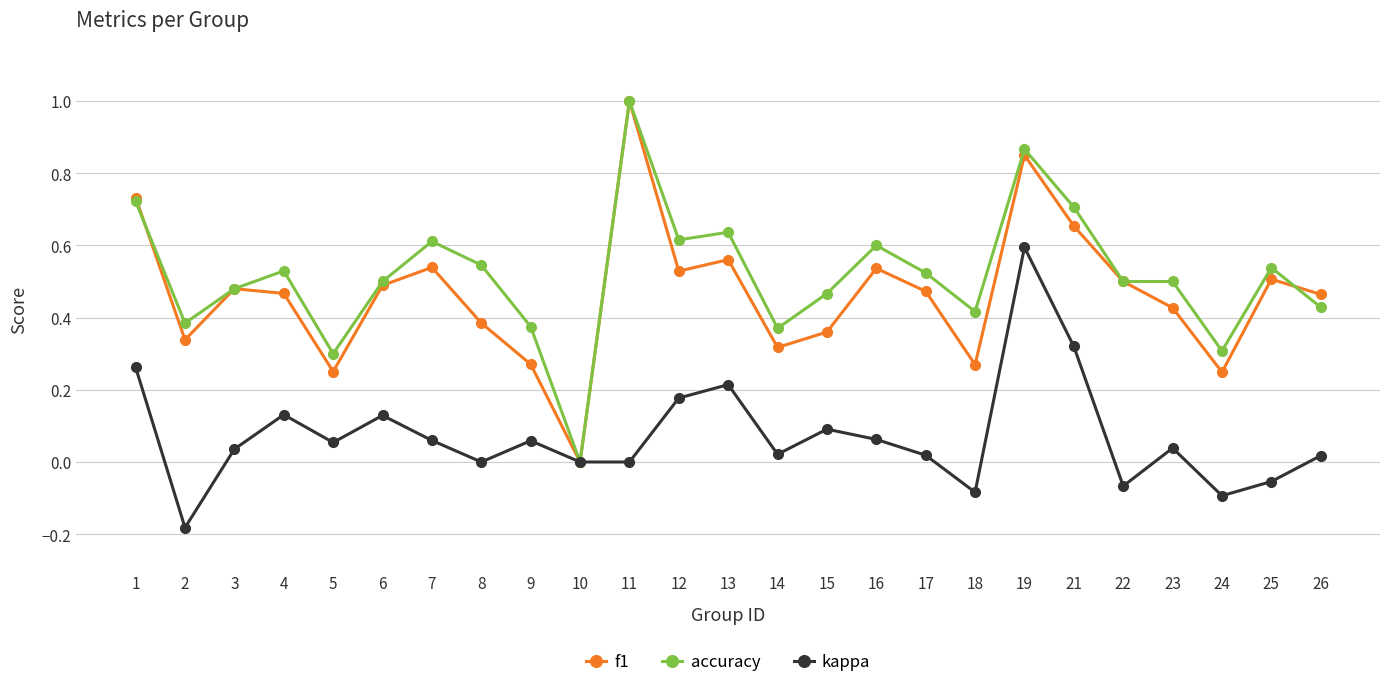

Is it true that f1 equals 0.3 at 9?

True